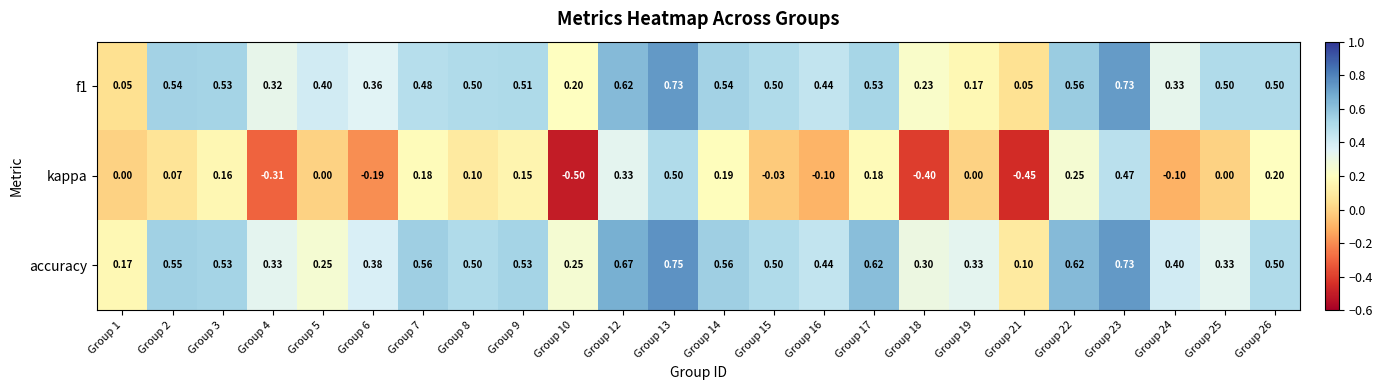

Which series has the largest total across all categories?

accuracy